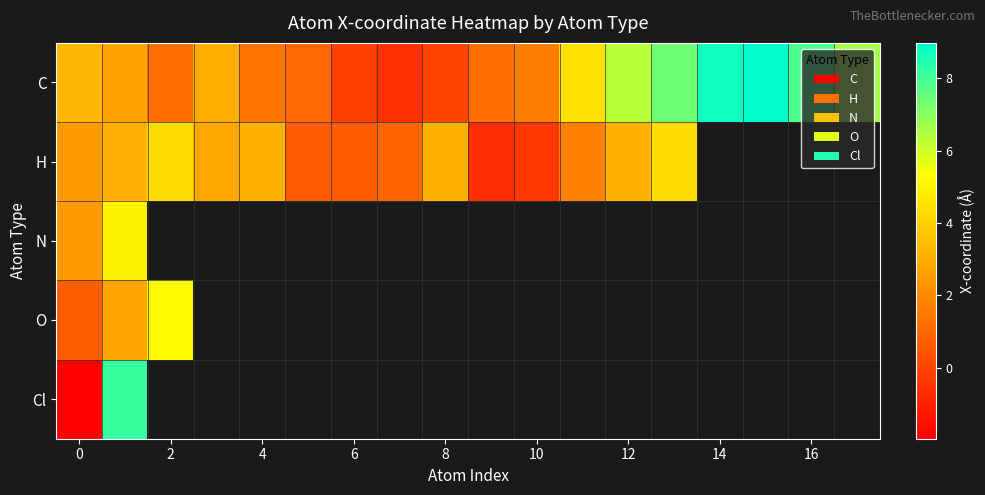

The value of O at 0 is 1.3. True or false?

False